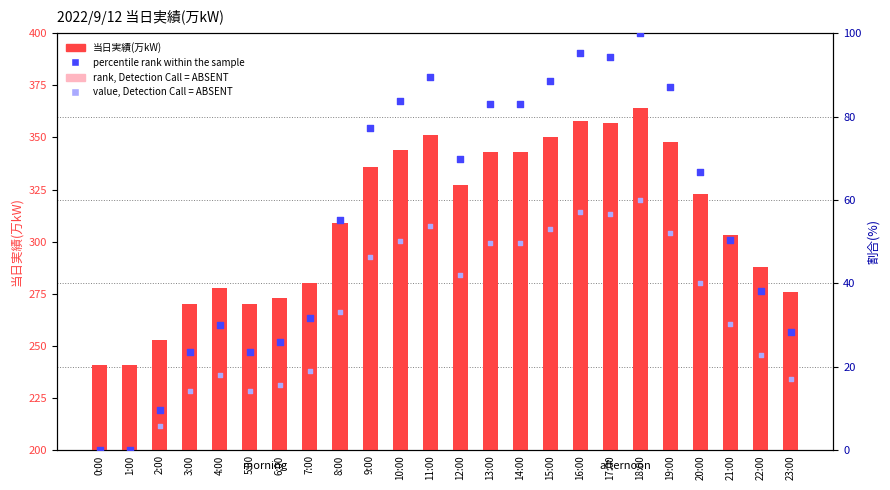

Which series has the widest spread of Y values?

当日実績(万kW)